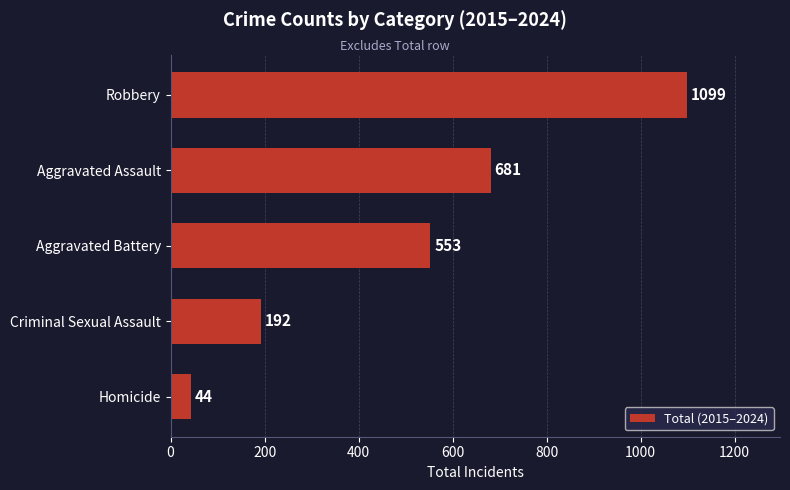

Rank the categories by value from highest to lowest.

Robbery, Aggravated Assault, Aggravated Battery, Criminal Sexual Assault, Homicide